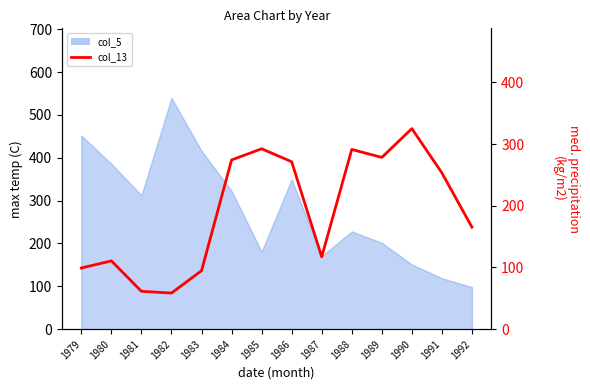

How many interior local valleys (lower than both neighbors) does the data have?

3